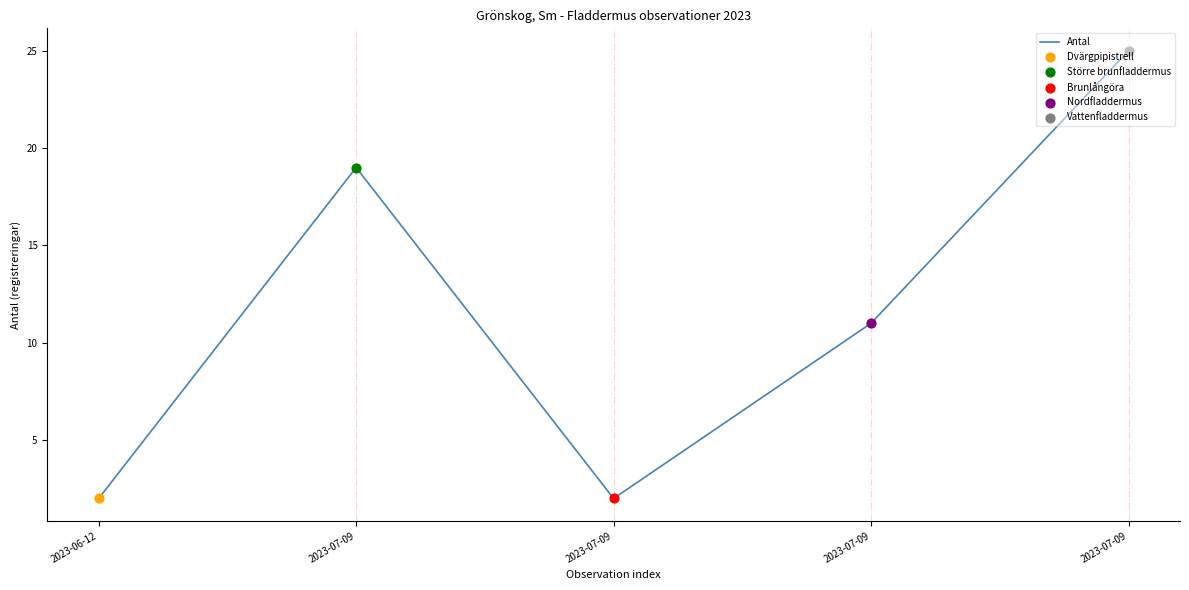

Approximately how many times larger is the value at 2023-07-09 compared to 2023-07-09?

12.5